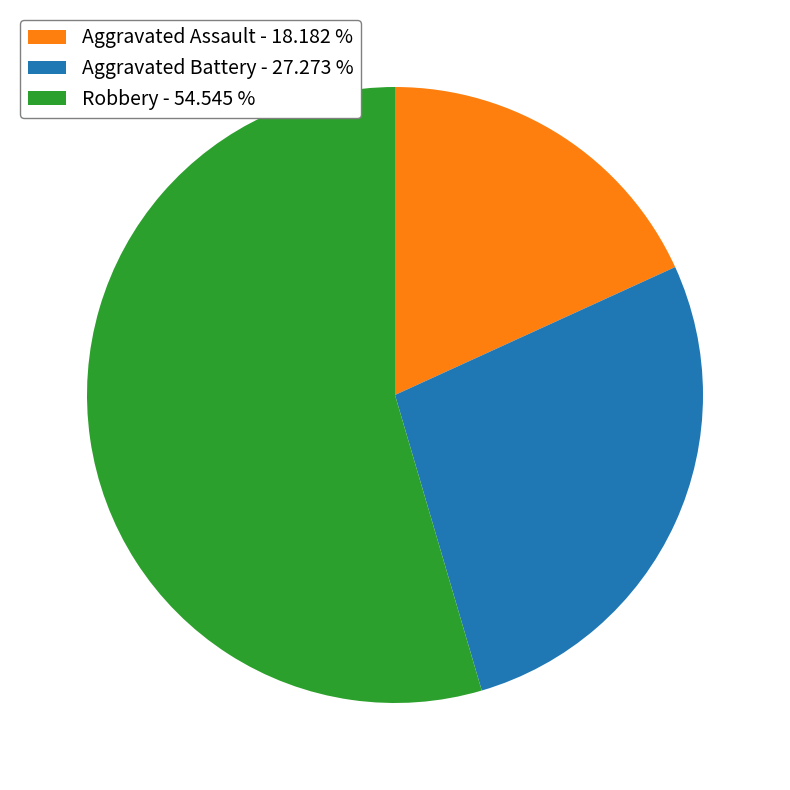

Between Aggravated Battery and Robbery, which is larger?

Robbery